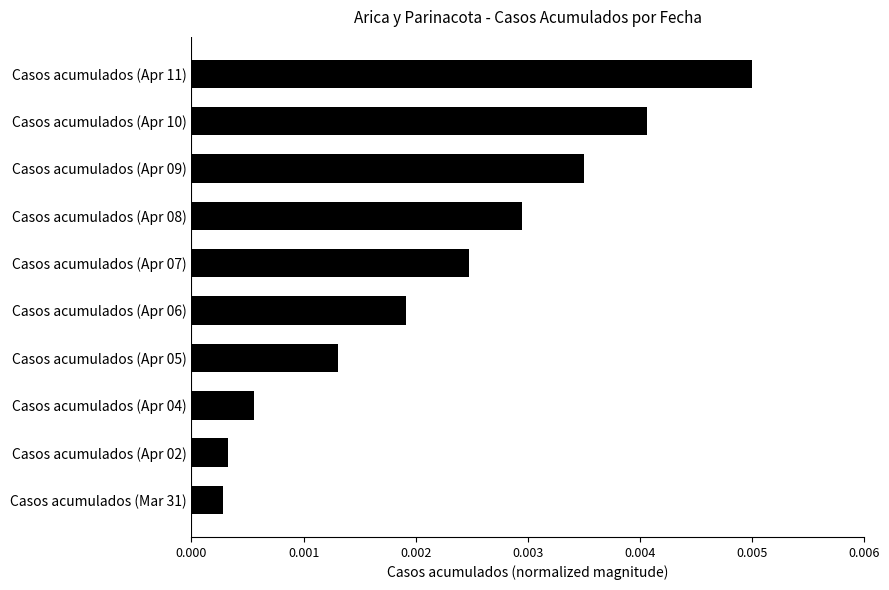

Which label corresponds to the largest value in the chart?

Casos acumulados (Apr 11)